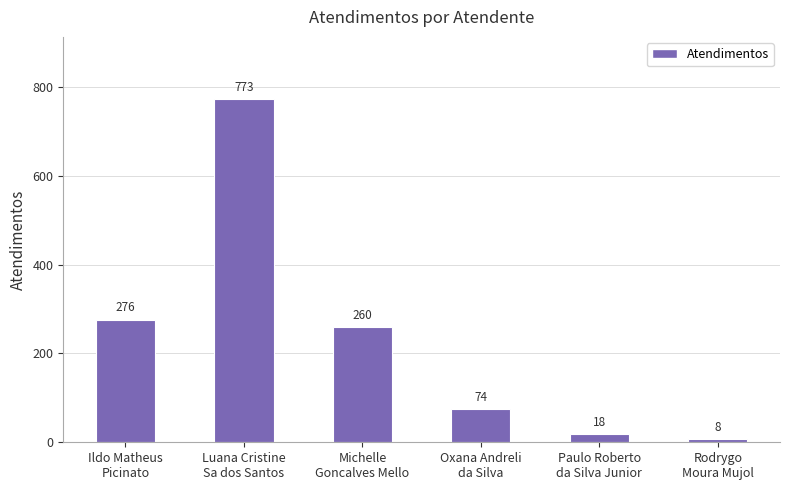

At which label does the data first exceed 260?

Ildo Matheus
Picinato